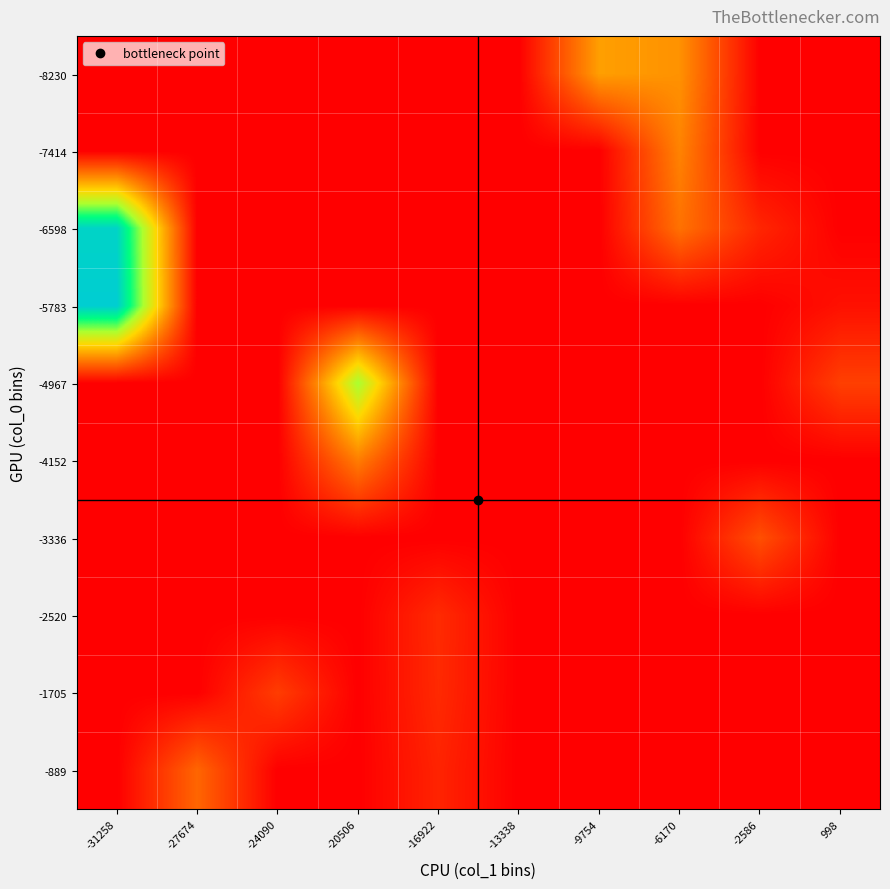

What is the difference between the highest and lowest values at -9754?

7600.0